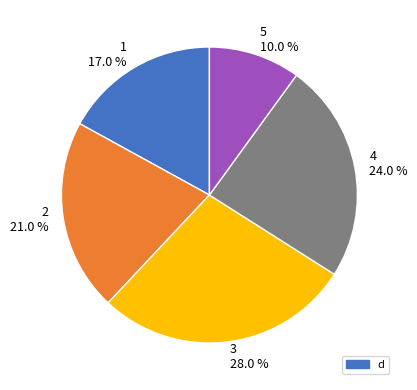

To the nearest percent, what is the difference between the 5 and 1 slice percentages?

7%